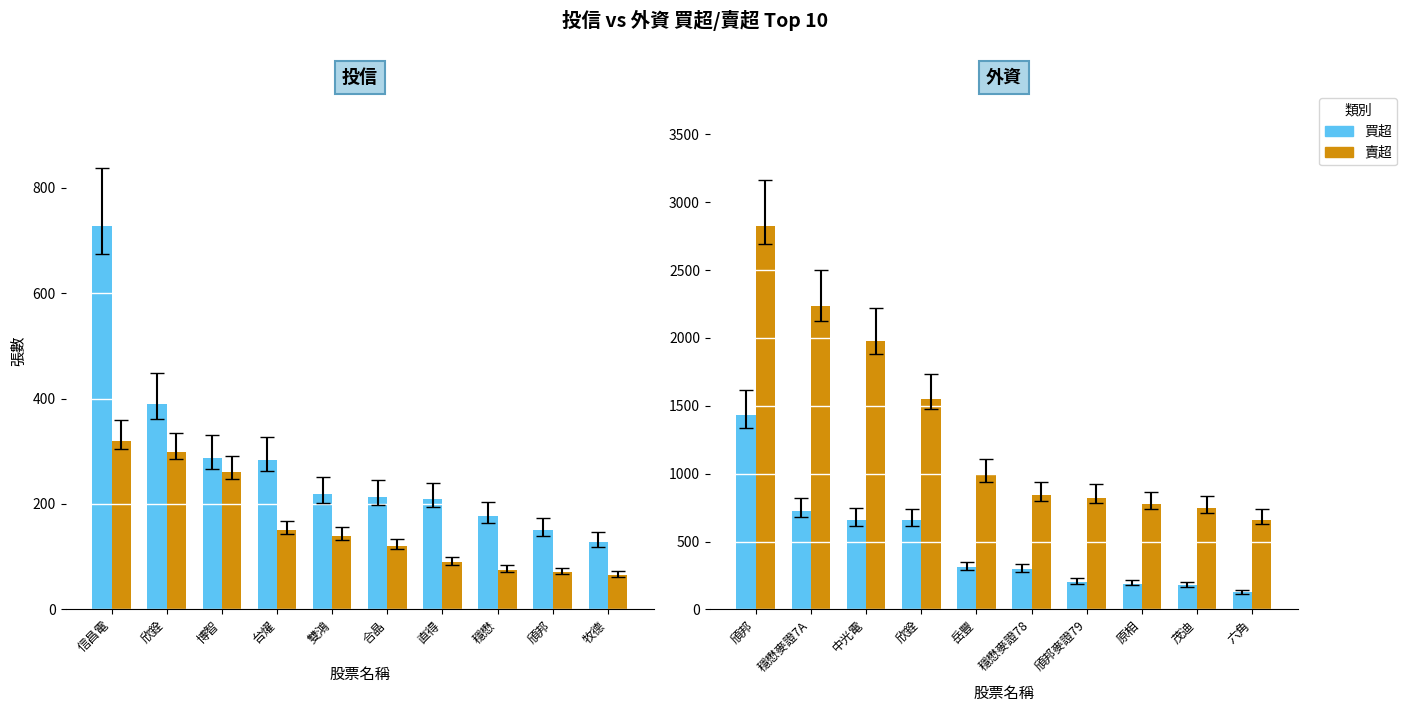

At which label does 投信賣超 first exceed 139?

信昌電